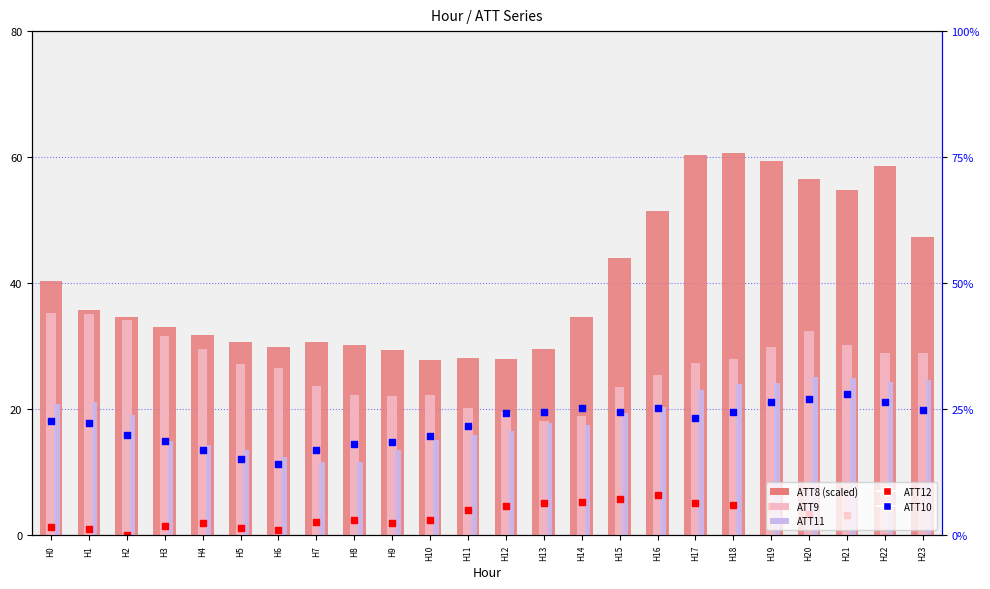

What are all the series names shown in the legend?

ATT8, ATT9, ATT11, ATT10, ATT12